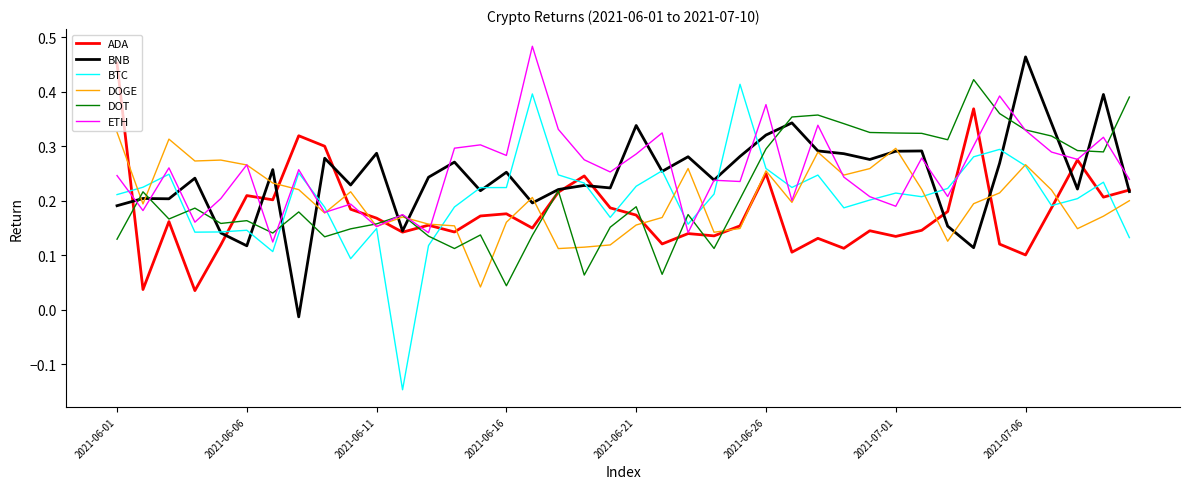

What are all the series names shown in the legend?

ADA, BNB, BTC, DOGE, DOT, ETH